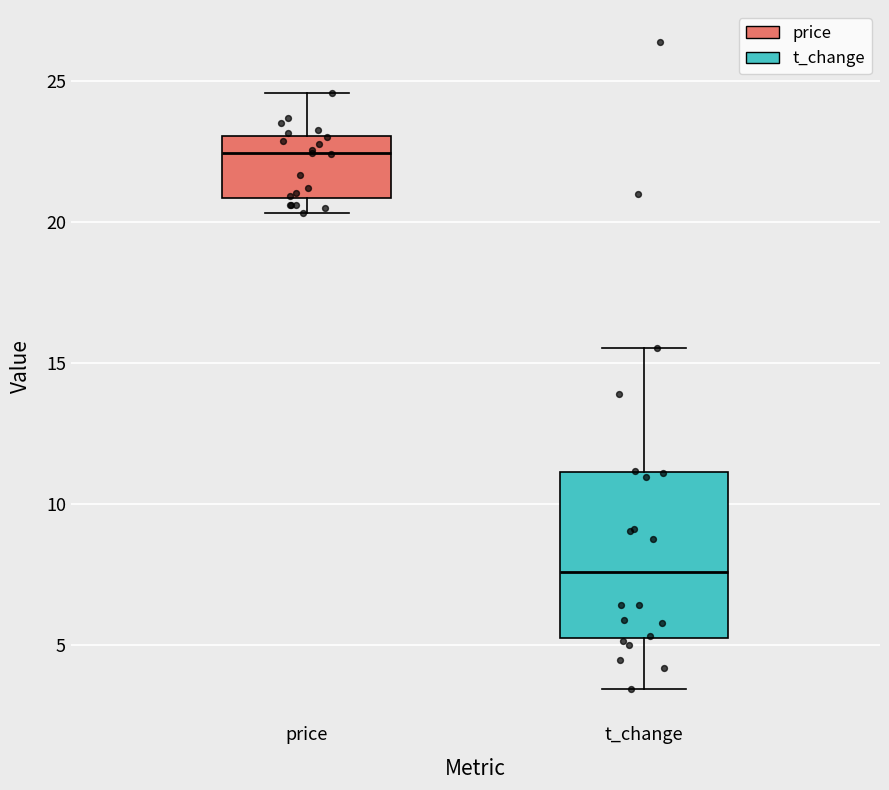

Which box has the lowest median line?

t_change